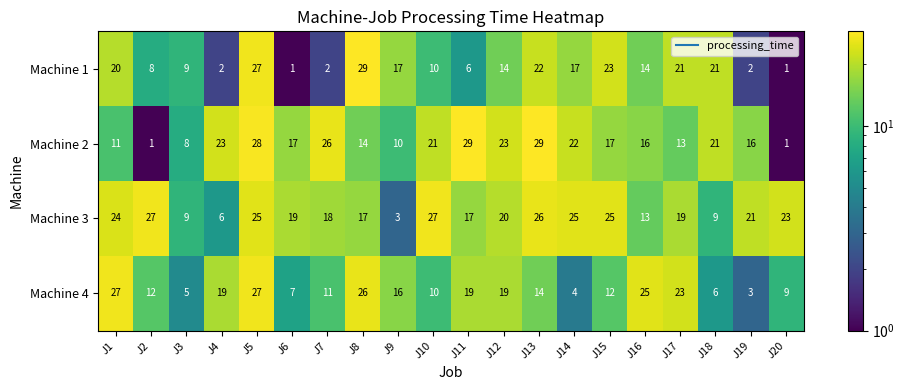

Read the Machine 1 value at J12.

14